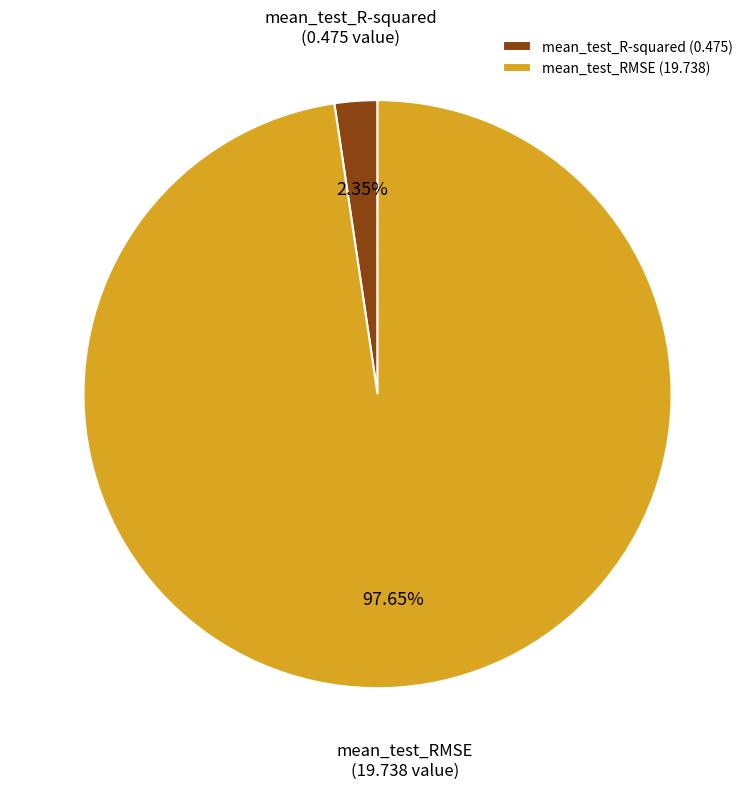

To the nearest percent, what percentage of the pie is mean_test_RMSE?

98%